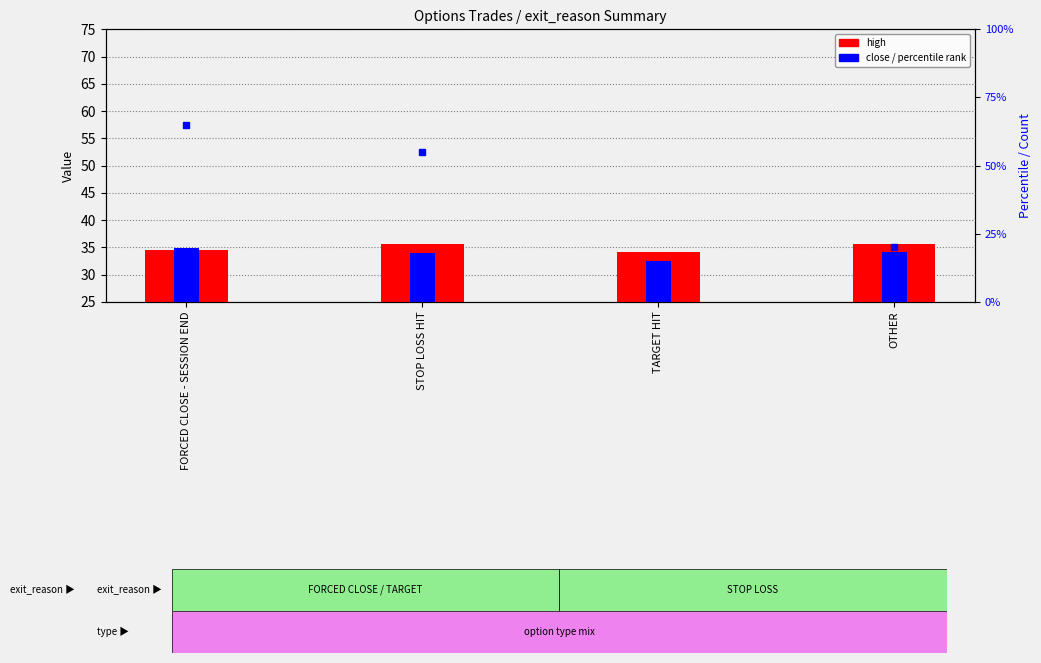

Reading left to right, list all the values displayed in this chart.

high: 34.5	35.6	34.2	35.6
close: 34.8	33.9	32.4	34.2
percentile rank: 65.0	55.0	10.0	20.0